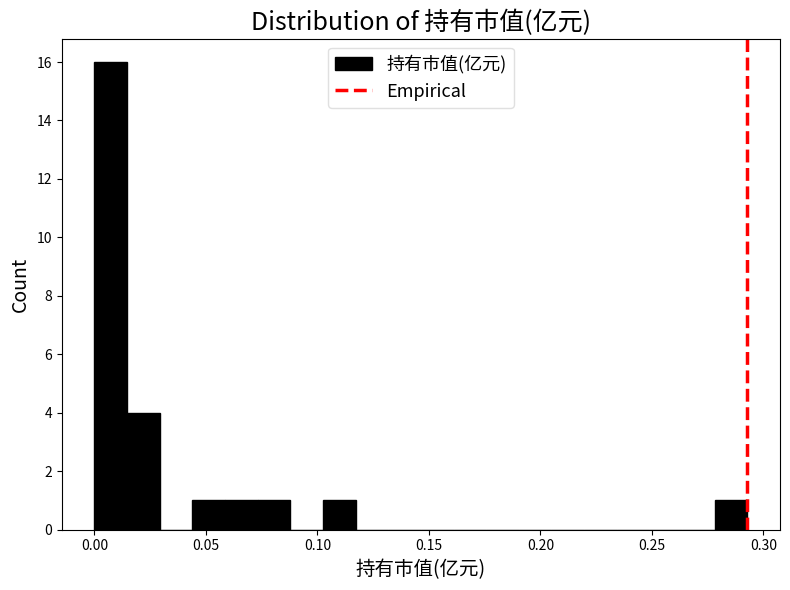

Read against the x-axis, roughly where is the centre of the tallest bar?

0.005